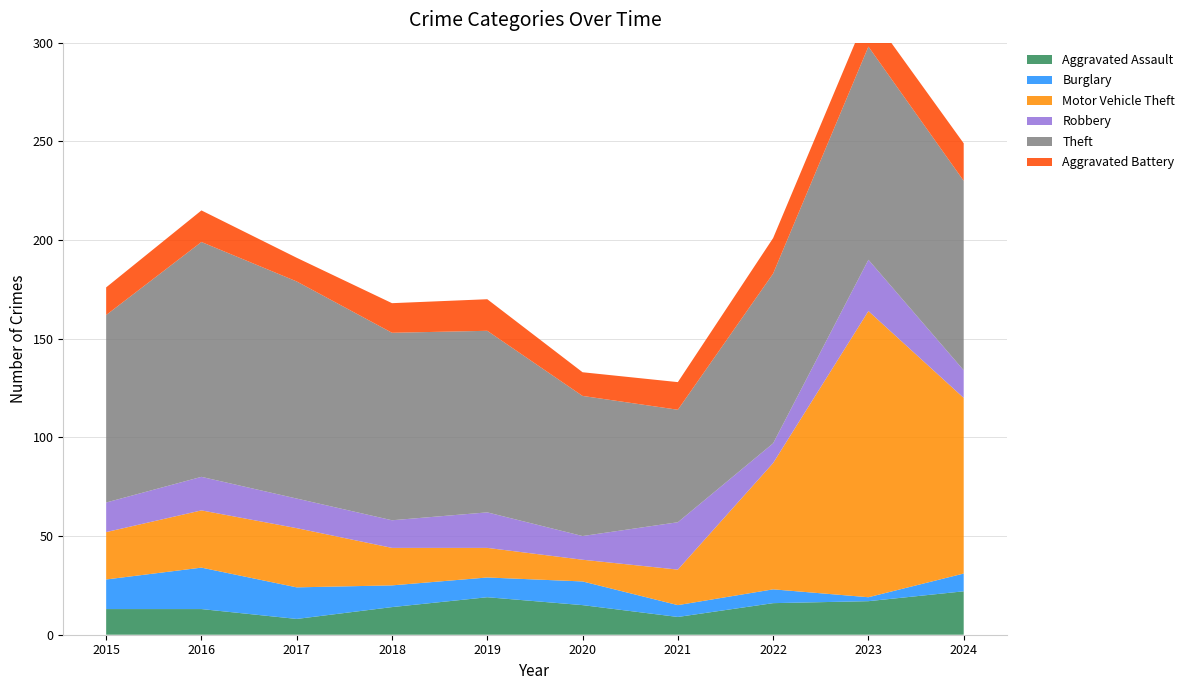

Reading right to left, what are all the values shown in this chart?

Aggravated Assault: 22	17	16	9	15	19	14	8	13	13
Burglary: 9	2	7	6	12	10	11	16	21	15
Motor Vehicle Theft: 89	145	64	18	11	15	19	30	29	24
Robbery: 14	26	10	24	12	18	14	15	17	15
Theft: 96	108	86	57	71	92	95	110	119	95
Aggravated Battery: 19	18	18	14	12	16	15	12	16	14